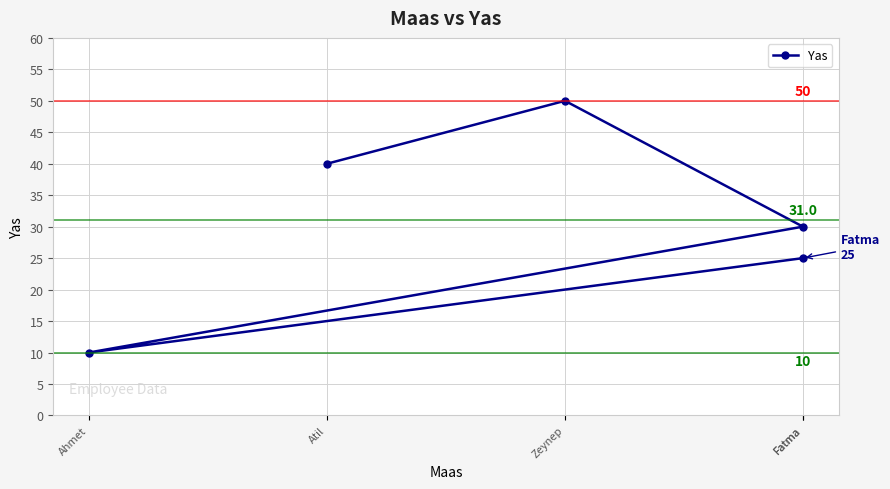

True or false: the data shows 12 at Fatma.

False